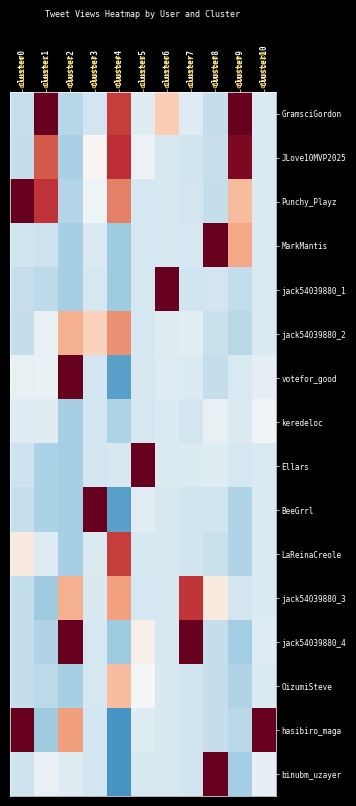

Which has a higher value, cluster9 or cluster1?

cluster1